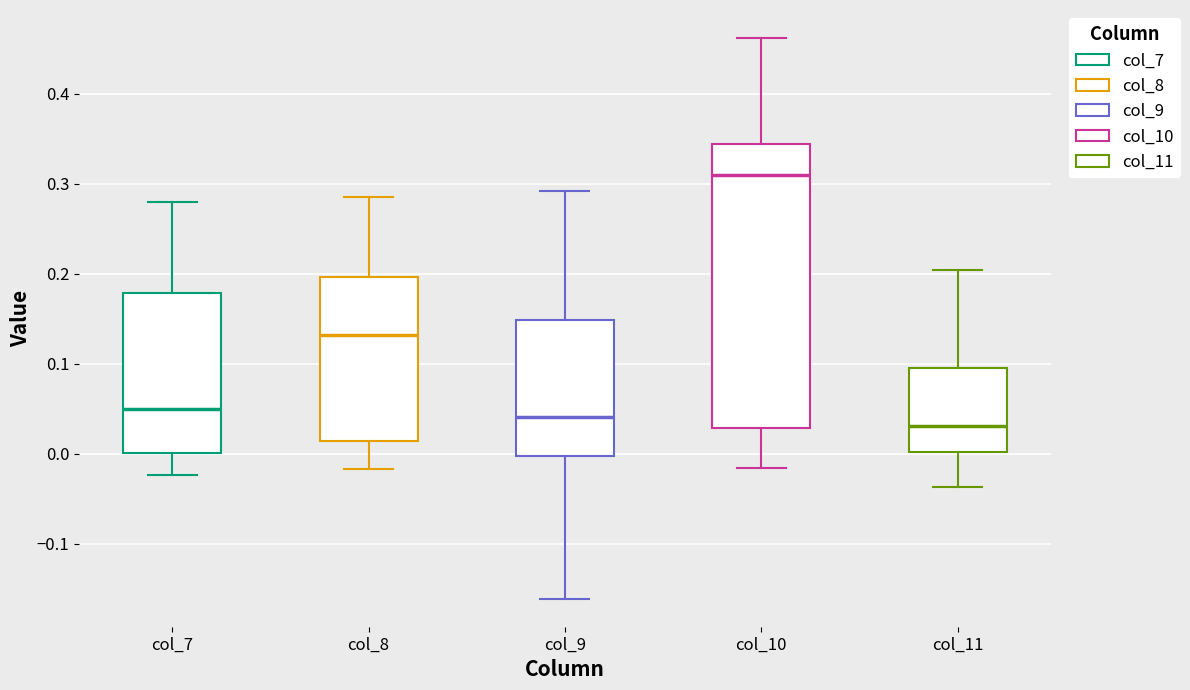

Which box is the tallest, from its lower edge to its upper edge?

col_10